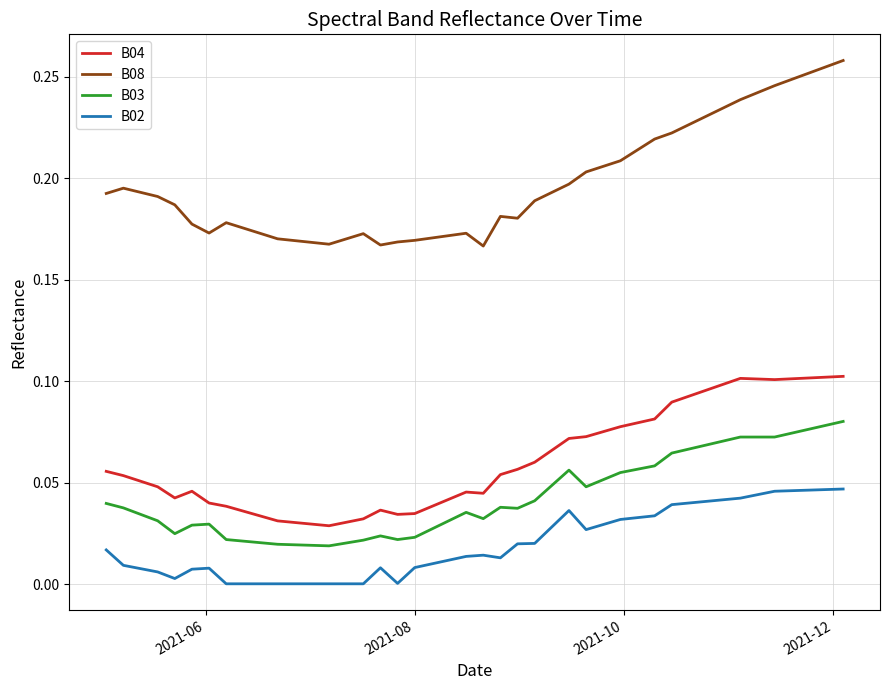

List the series in order of their peak value, lowest first.

B02, B03, B04, B08